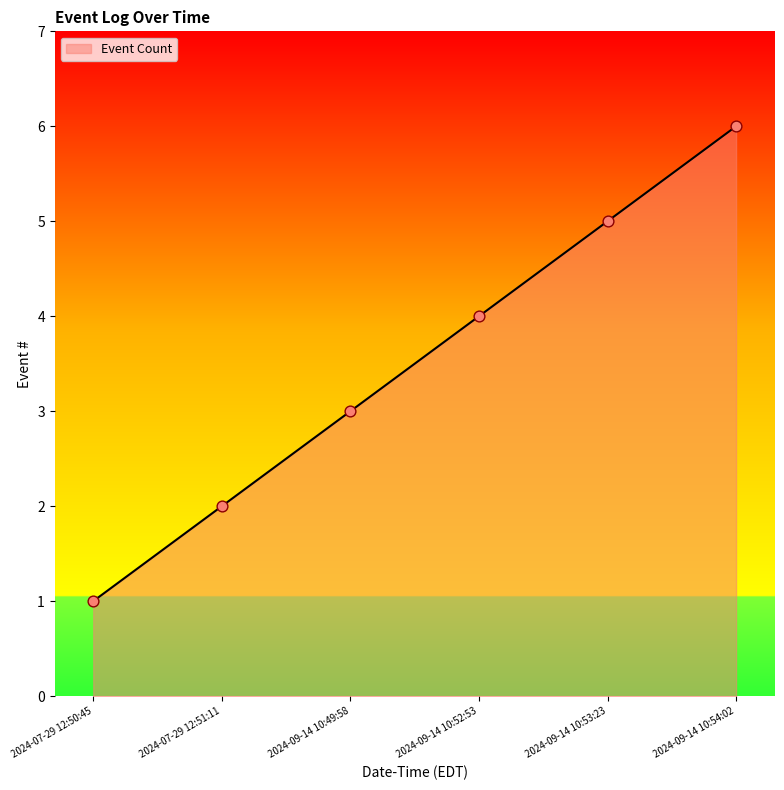

Approximately how many times larger is the value at 2024-07-29 12:51:11 compared to 2024-09-14 10:53:23?

0.4